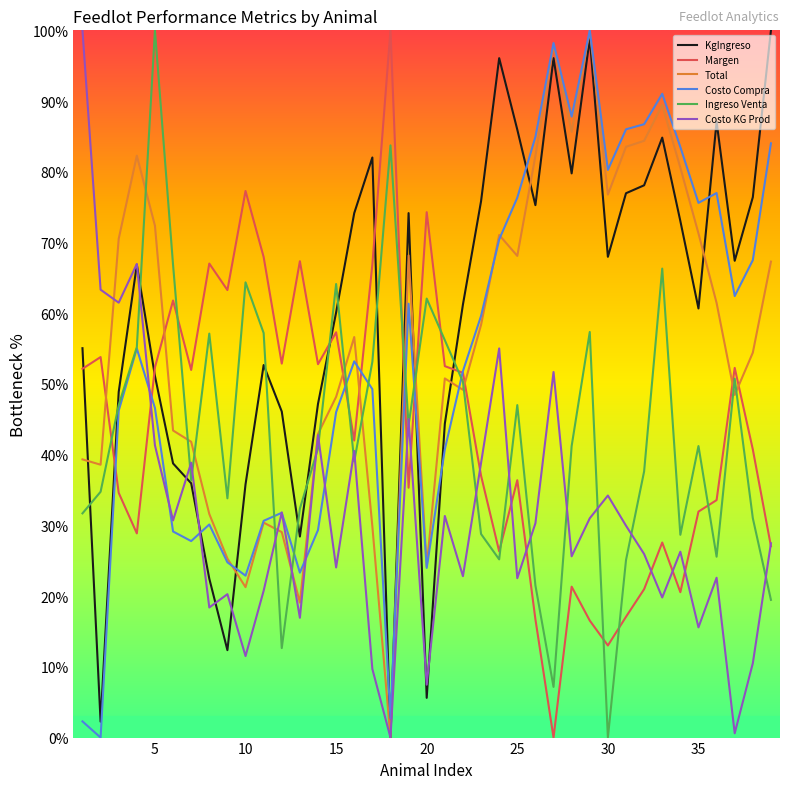

What is the highest value of the Margen series?

100.0